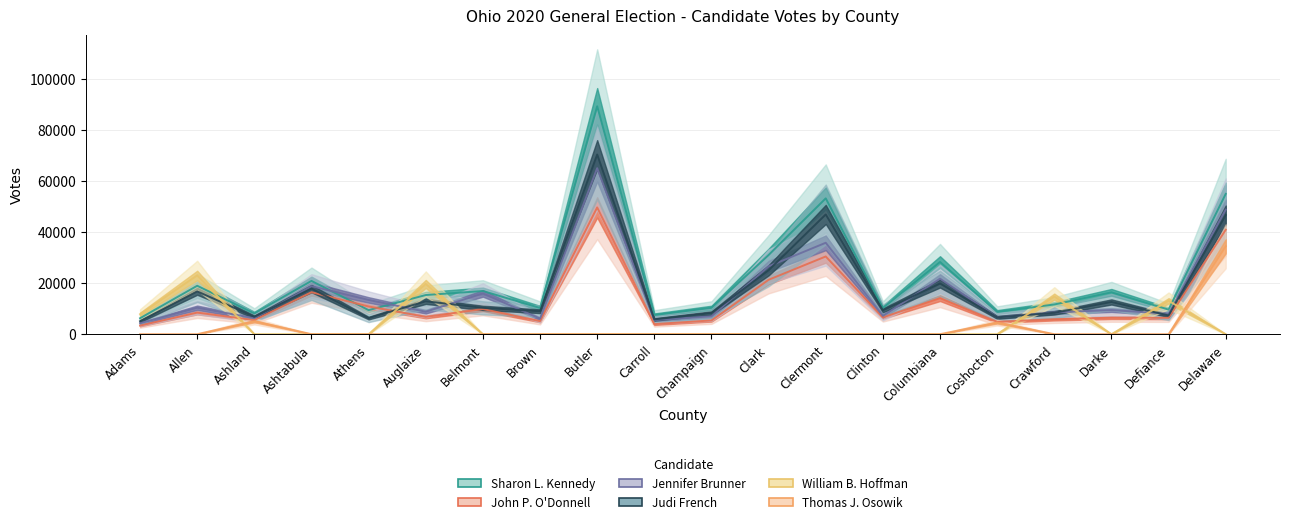

What is the maximum value shown in the chart?

89279